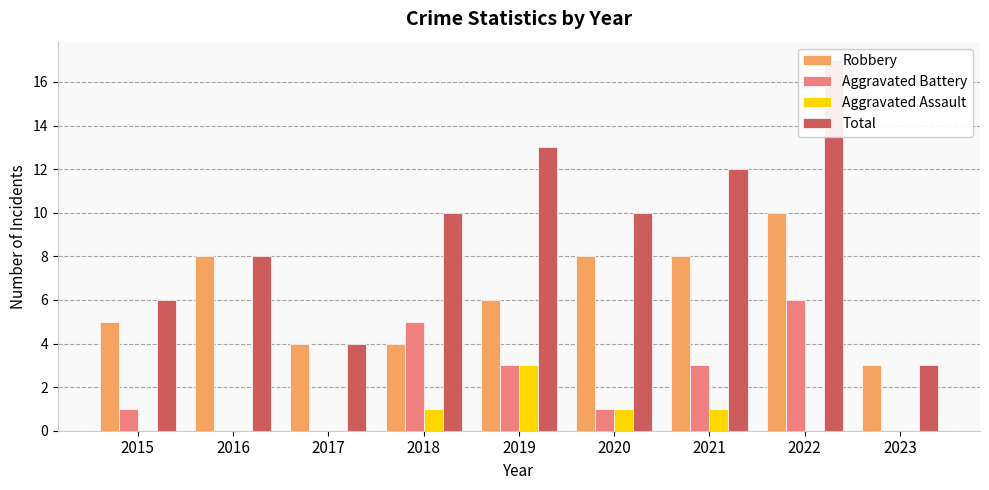

At which label is Total closest to 10?

2018